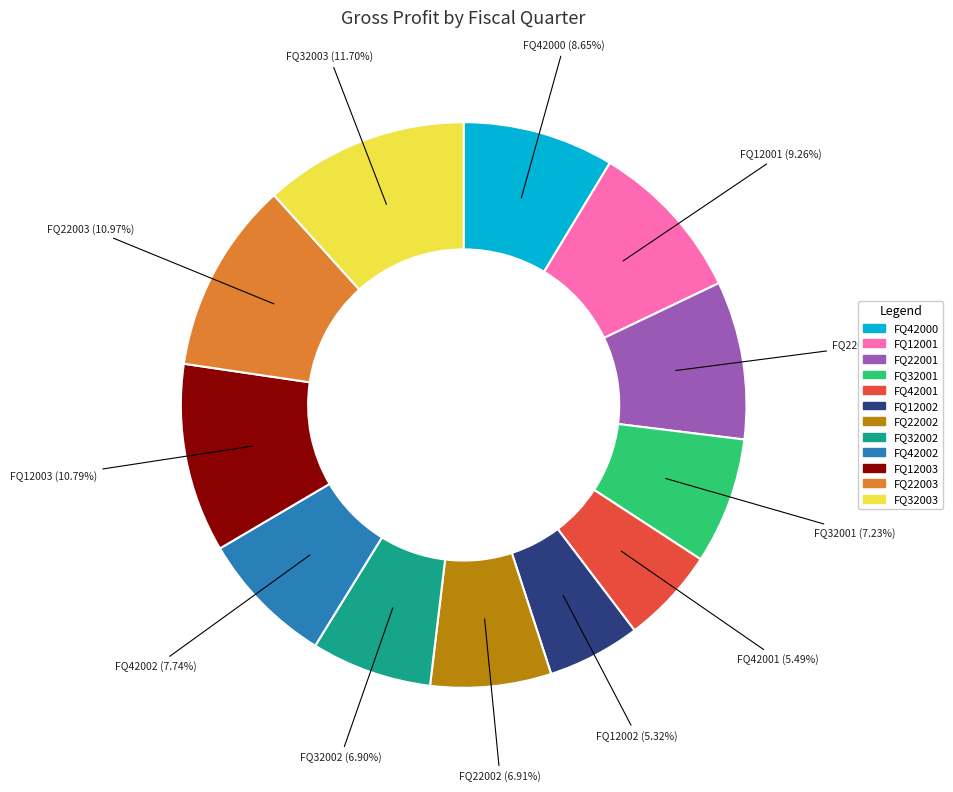

Does any single category account for the majority?

No